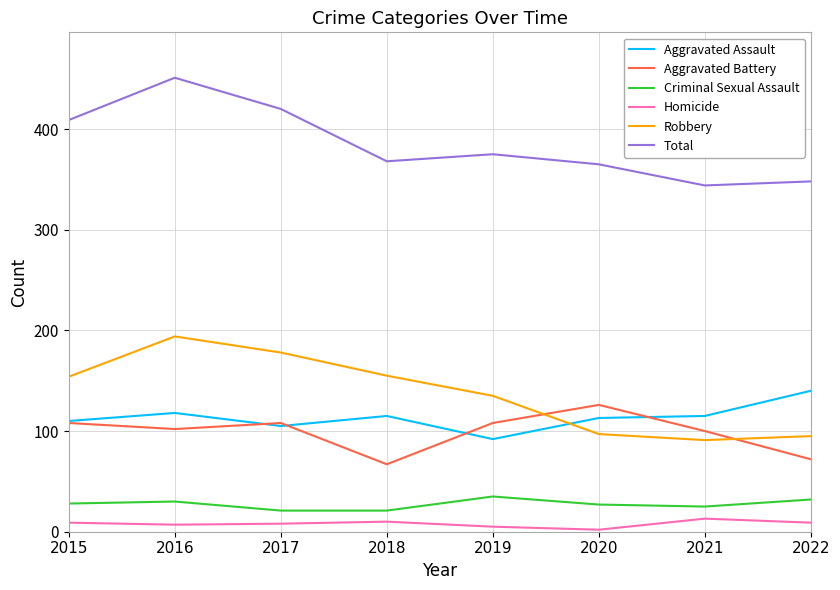

At which label is Total closest to 397?

2015